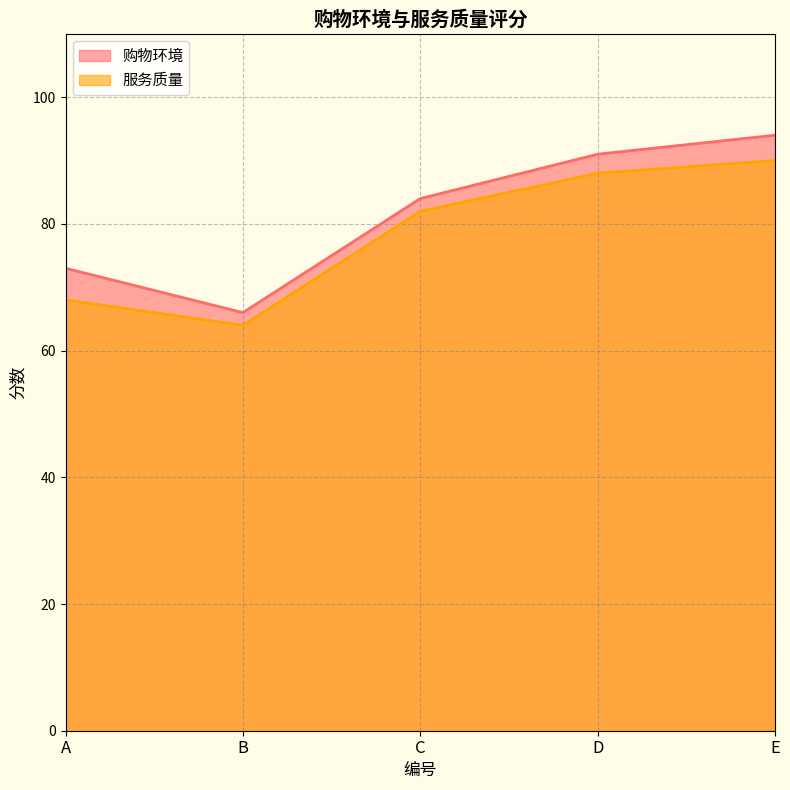

Reading left to right, extract all data points from this chart.

购物环境: A=73	B=66	C=84	D=91	E=94
服务质量: A=68	B=64	C=82	D=88	E=90